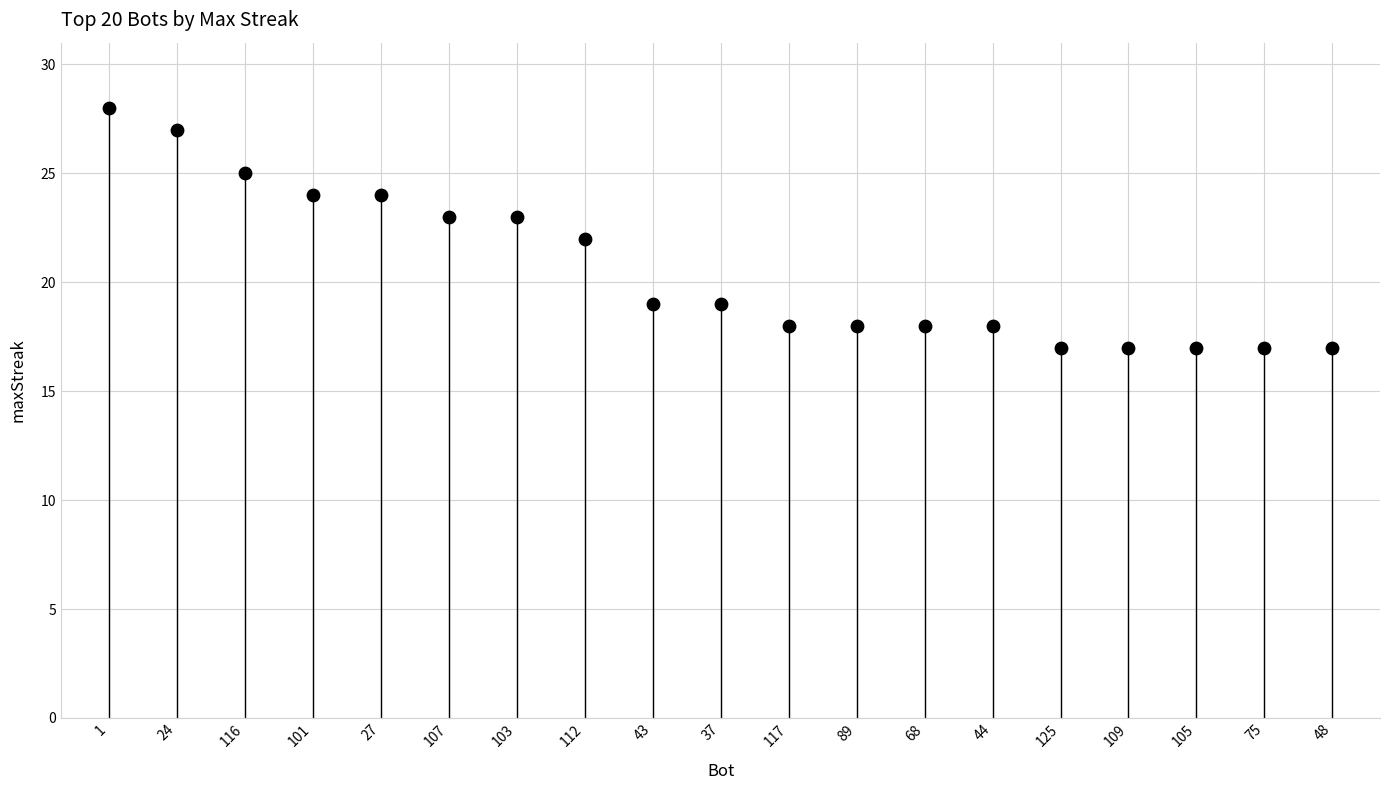

What is the range of Y values (max minus min)?

11